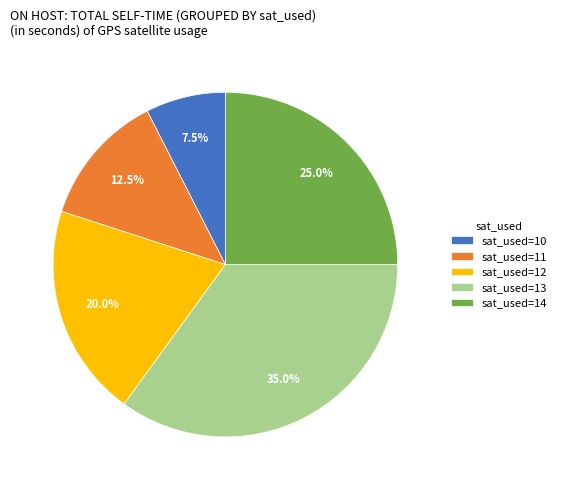

Does sat_used=14 represent more than half of the total?

No